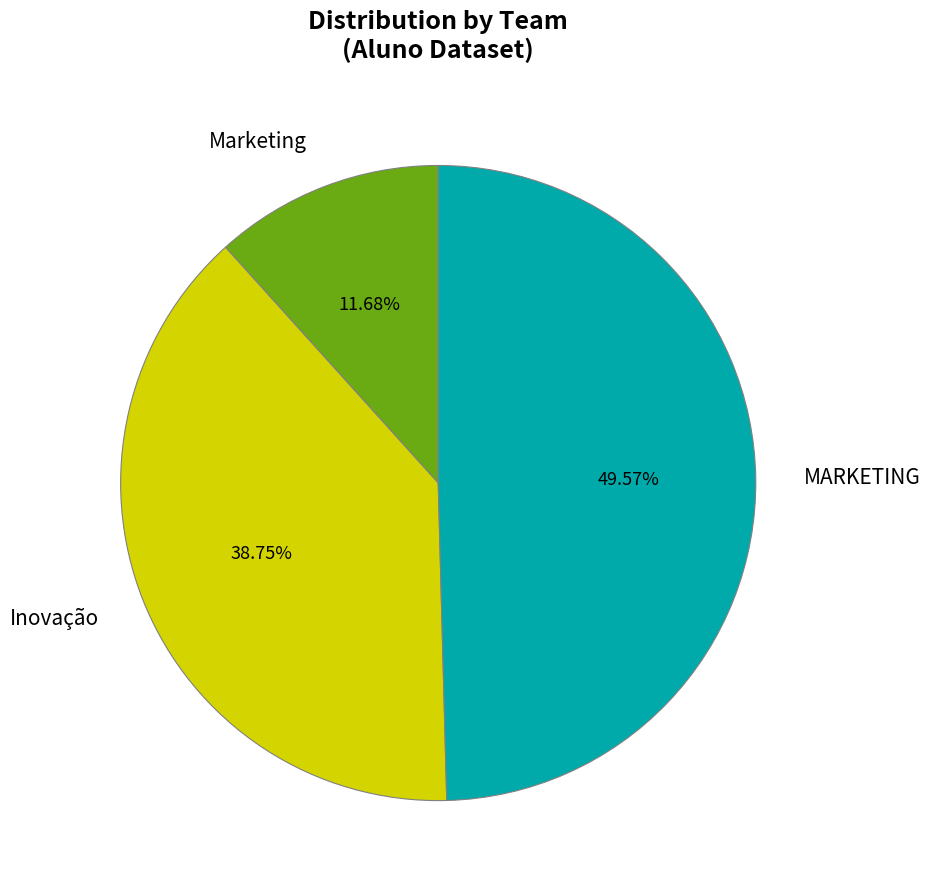

Combined, do Marketing and MARKETING account for over 50%?

Yes